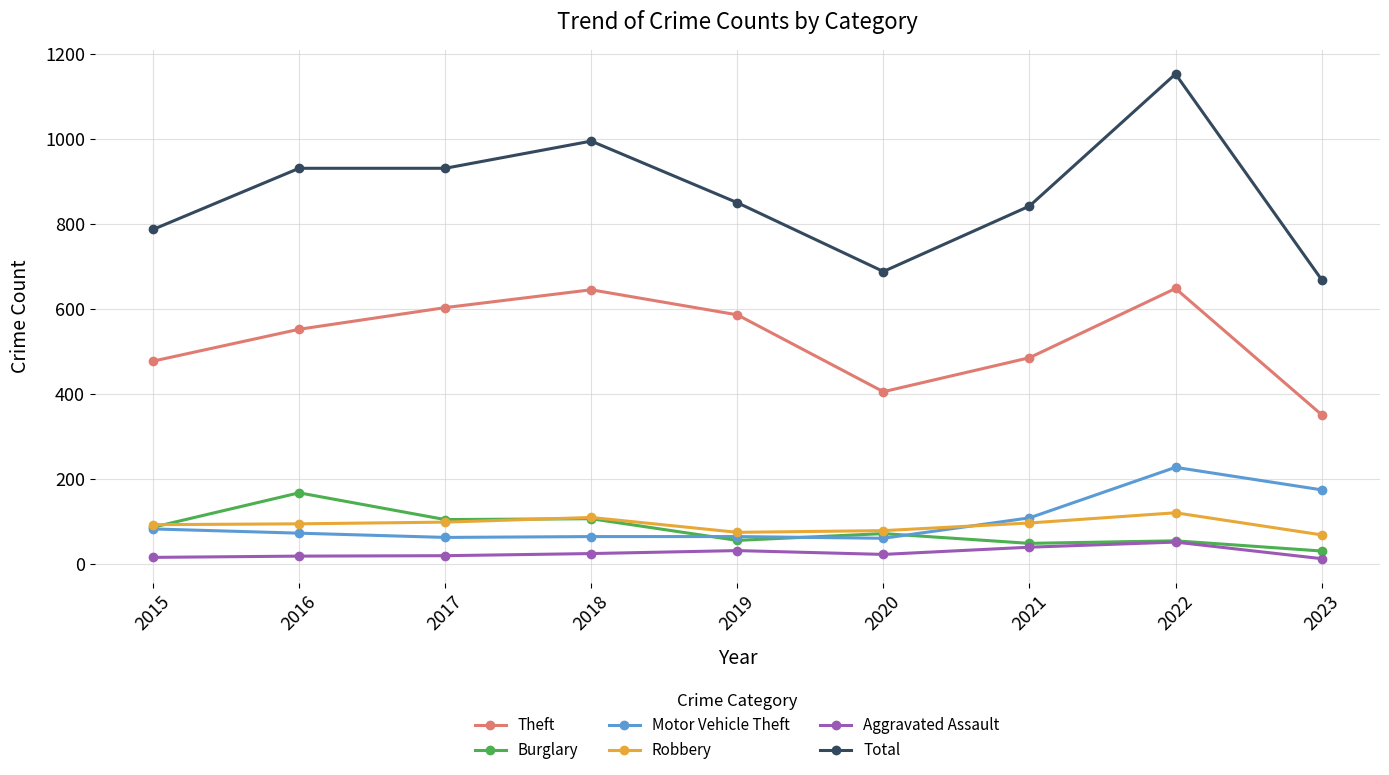

What is the difference between the maximum and minimum values in the Robbery series?

52